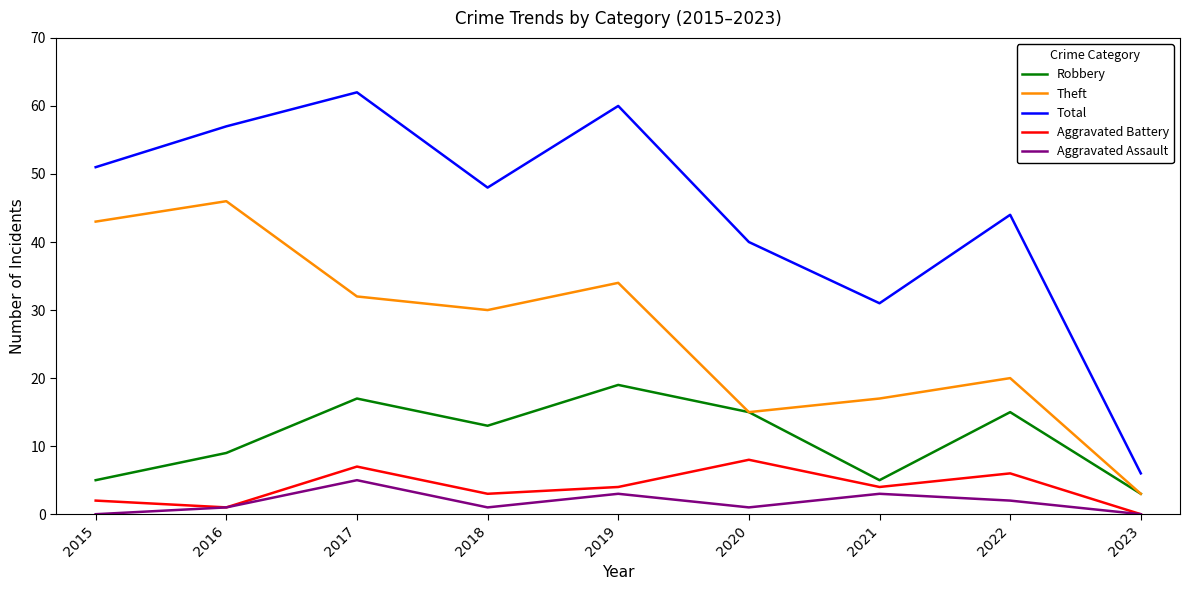

At which label is Theft closest to 24?

2022